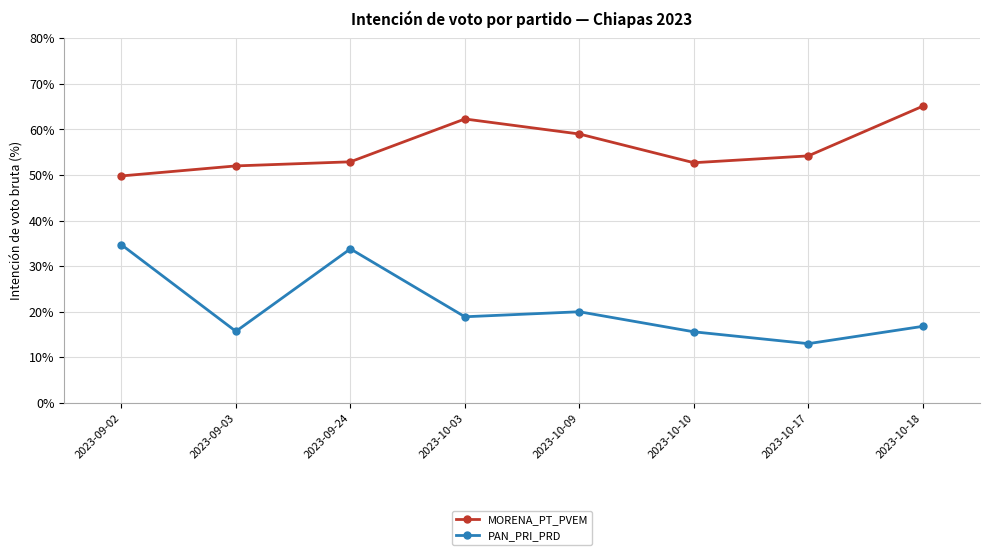

Rank the series at 2023-09-24 from highest to lowest value.

MORENA_PT_PVEM, PAN_PRI_PRD